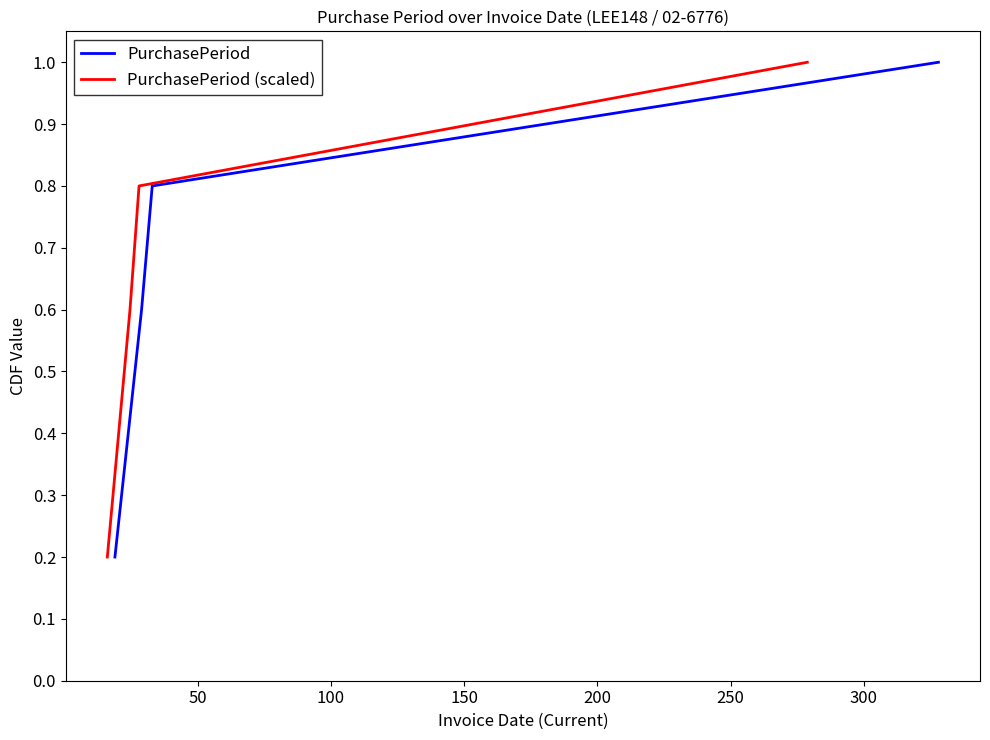

True or false: PurchasePeriod and PurchasePeriod (scaled) cross at least once.

False